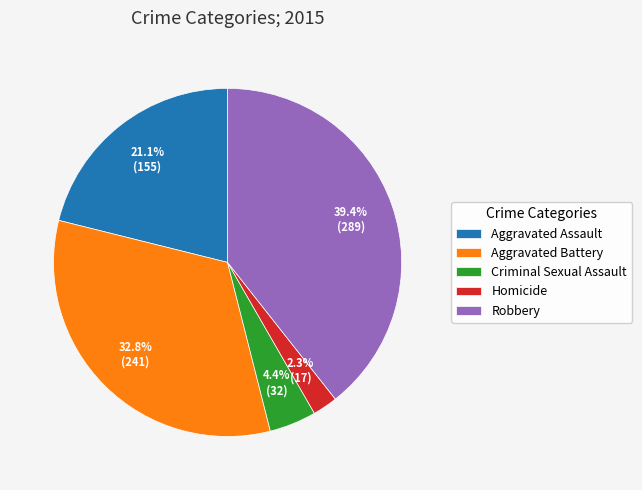

To the nearest percent, what is the difference between the Robbery and Criminal Sexual Assault slice percentages?

35%